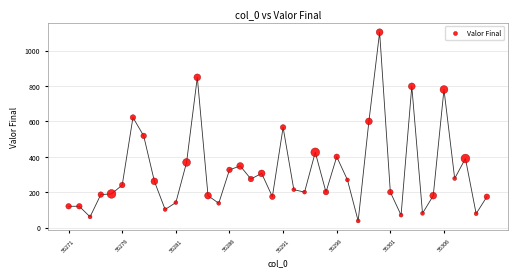

What is the range of Y values (max minus min)?

1067